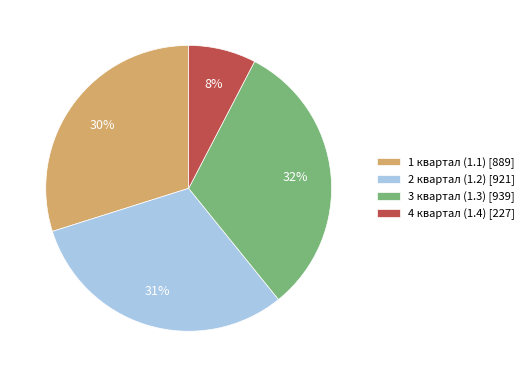

To the nearest percent, what percentage of the pie is 1 квартал (1.1)?

30%